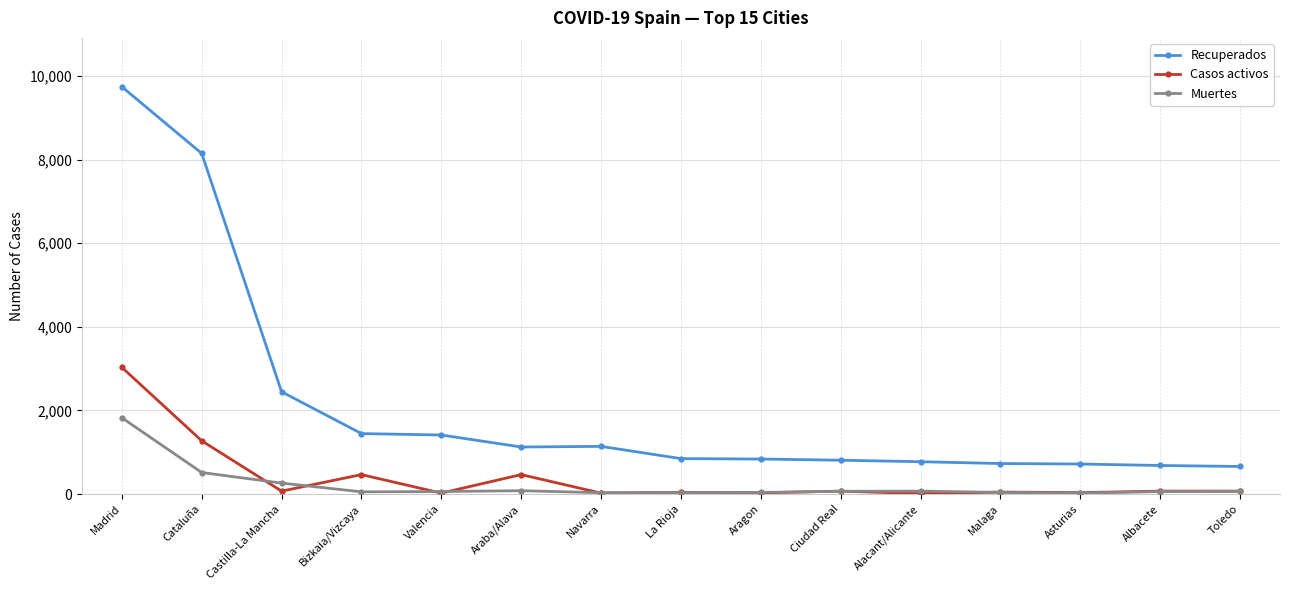

True or false: Casos activos and Recuperados intersect in this chart.

False